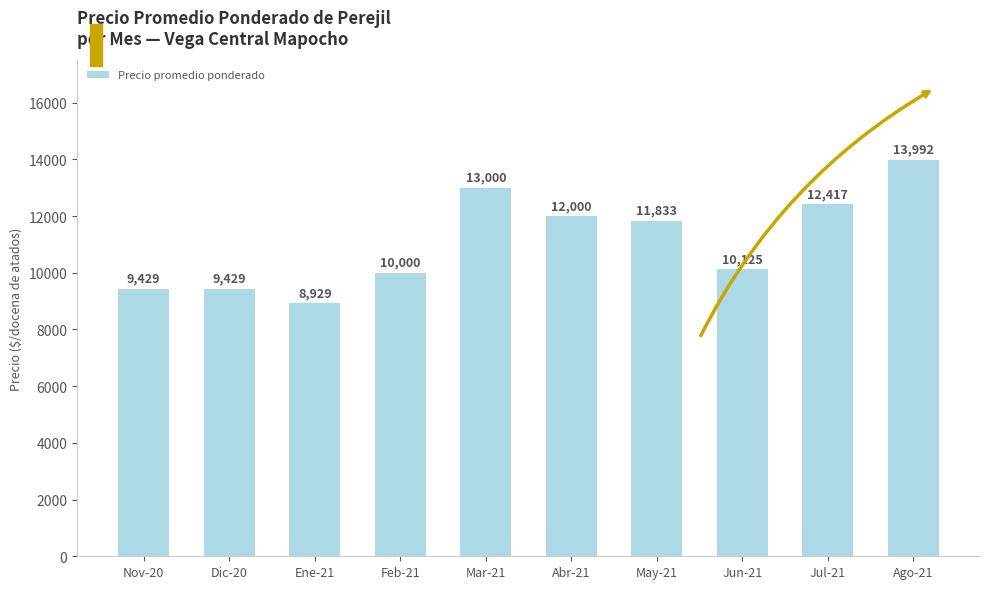

Is it true that the value at Abr-21 is 12000?

True